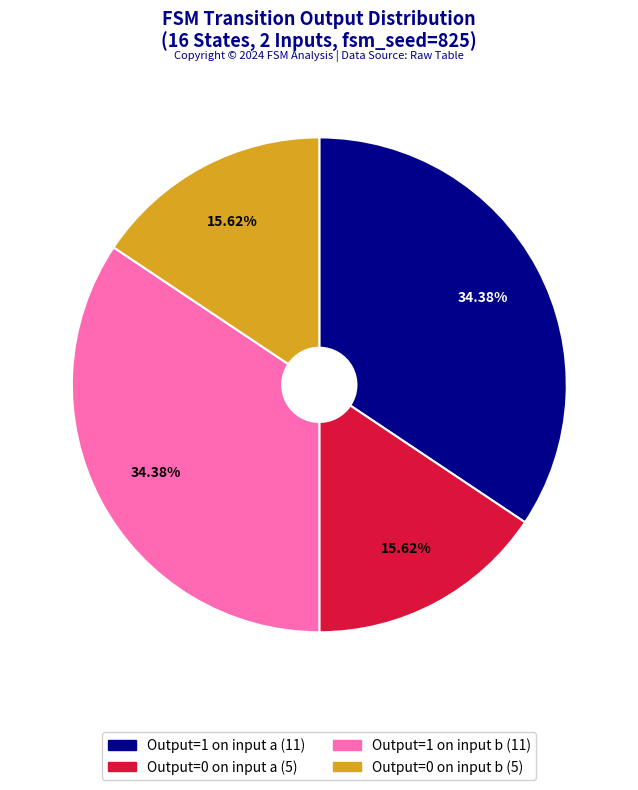

Does any single category account for the majority?

No